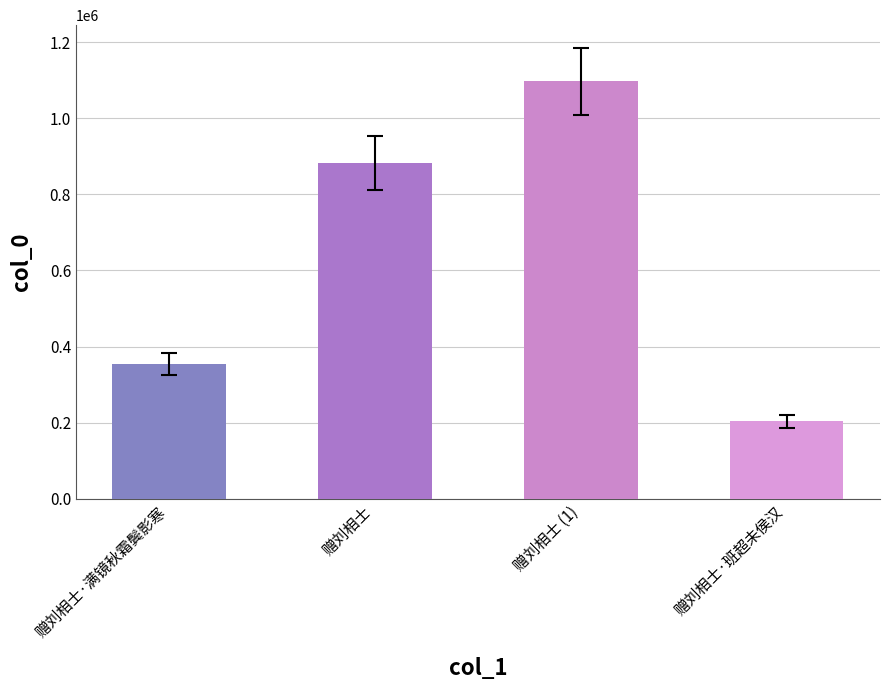

Rank the categories by value from highest to lowest.

赠刘相士 (1), 赠刘相士, 赠刘相士·满镜秋霜鬓影寒, 赠刘相士·班超未侯汉